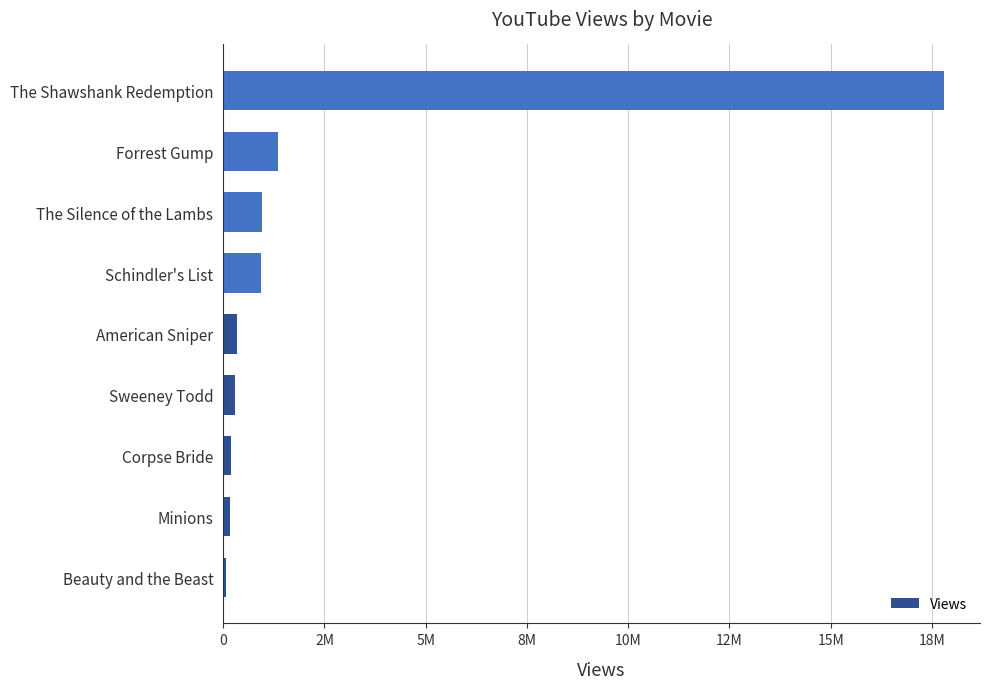

Are the bars horizontal?

Yes